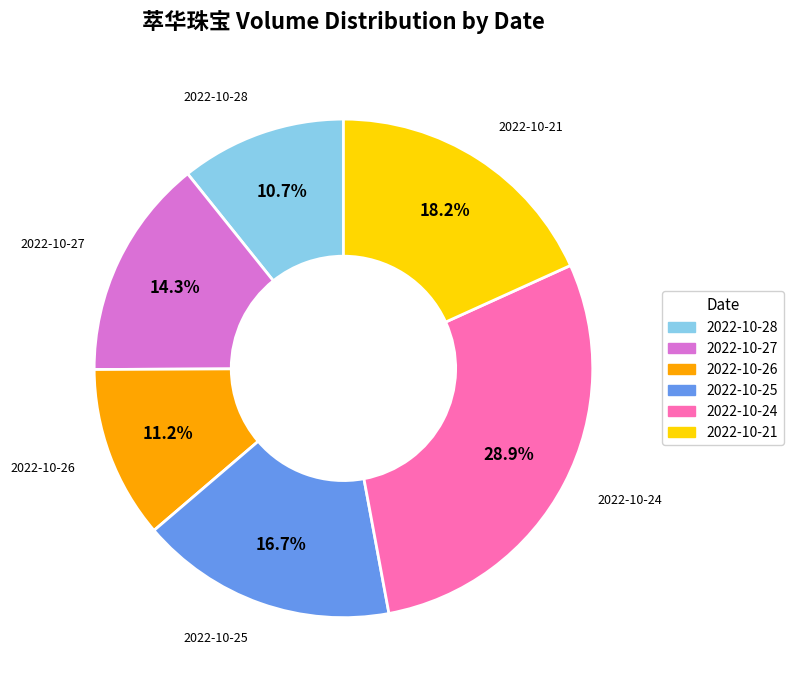

Approximately how many times larger is the value at 2022-10-27 compared to 2022-10-28?

1.3